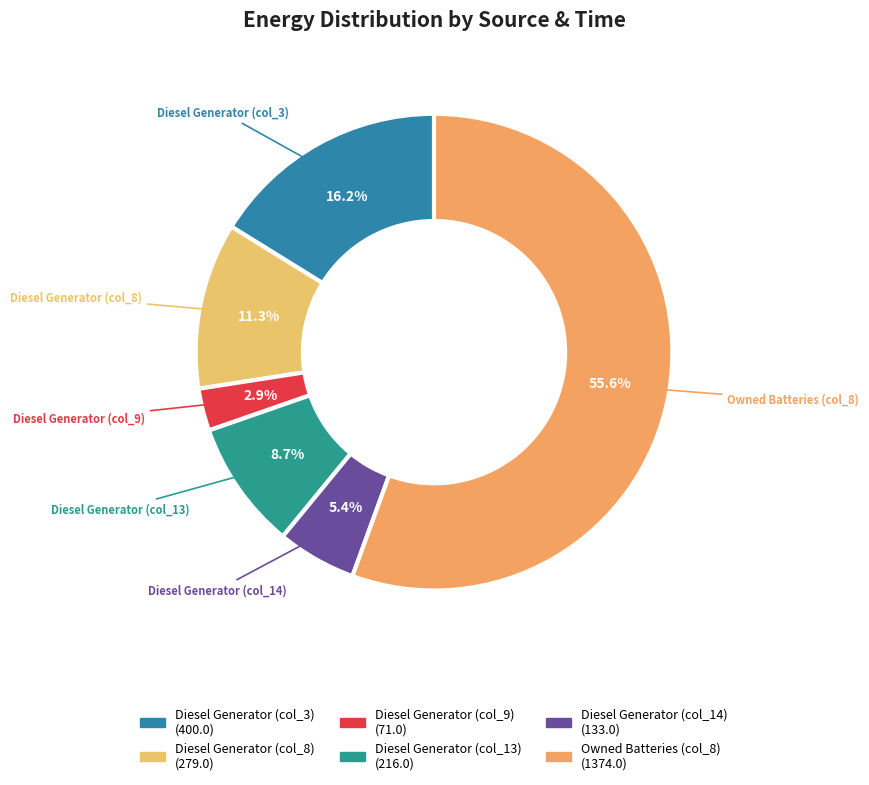

How many segments does this pie chart have?

6